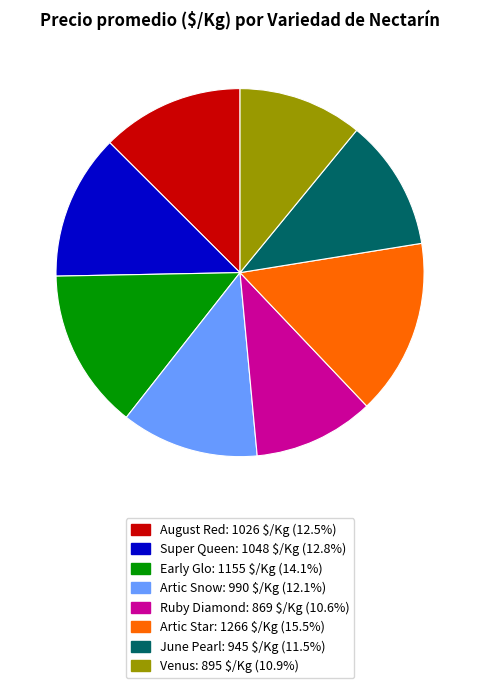

Is there a majority slice in this chart?

No